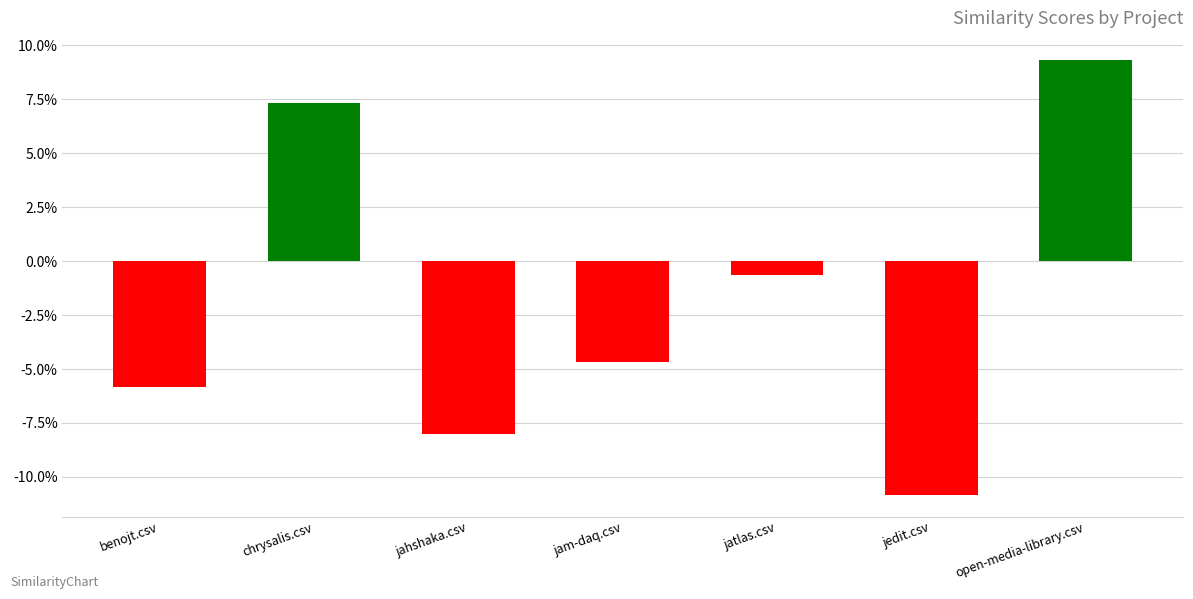

What is the maximum value shown in the chart?

0.1